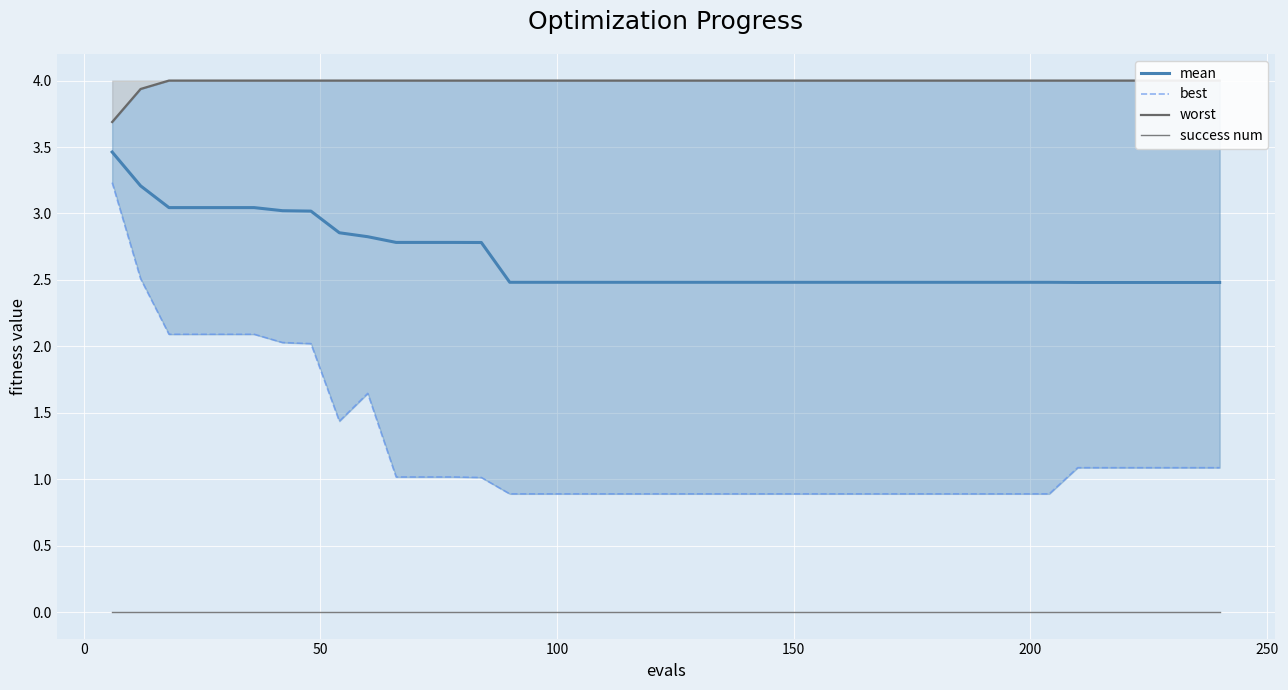

At how many categories does at least one series exceed 1?

40